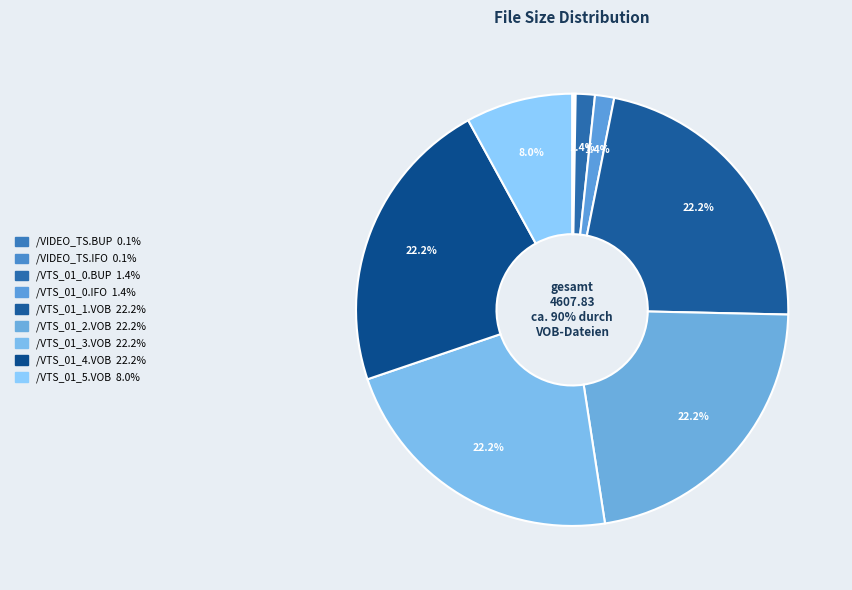

What percentage is NOT represented by /VTS_01_1.VOB?

77.8%